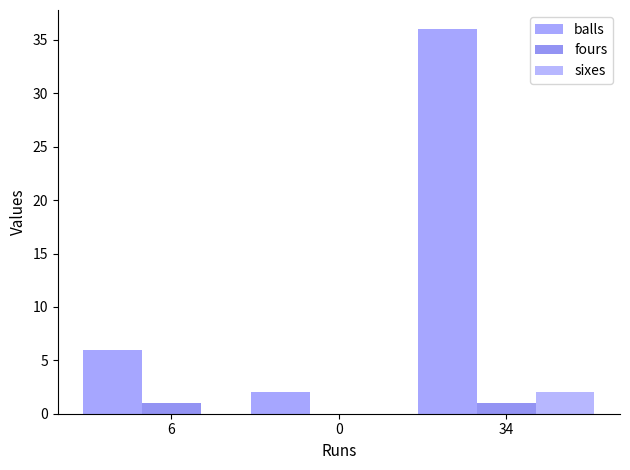

Which has a higher value, 0 or 6?

6